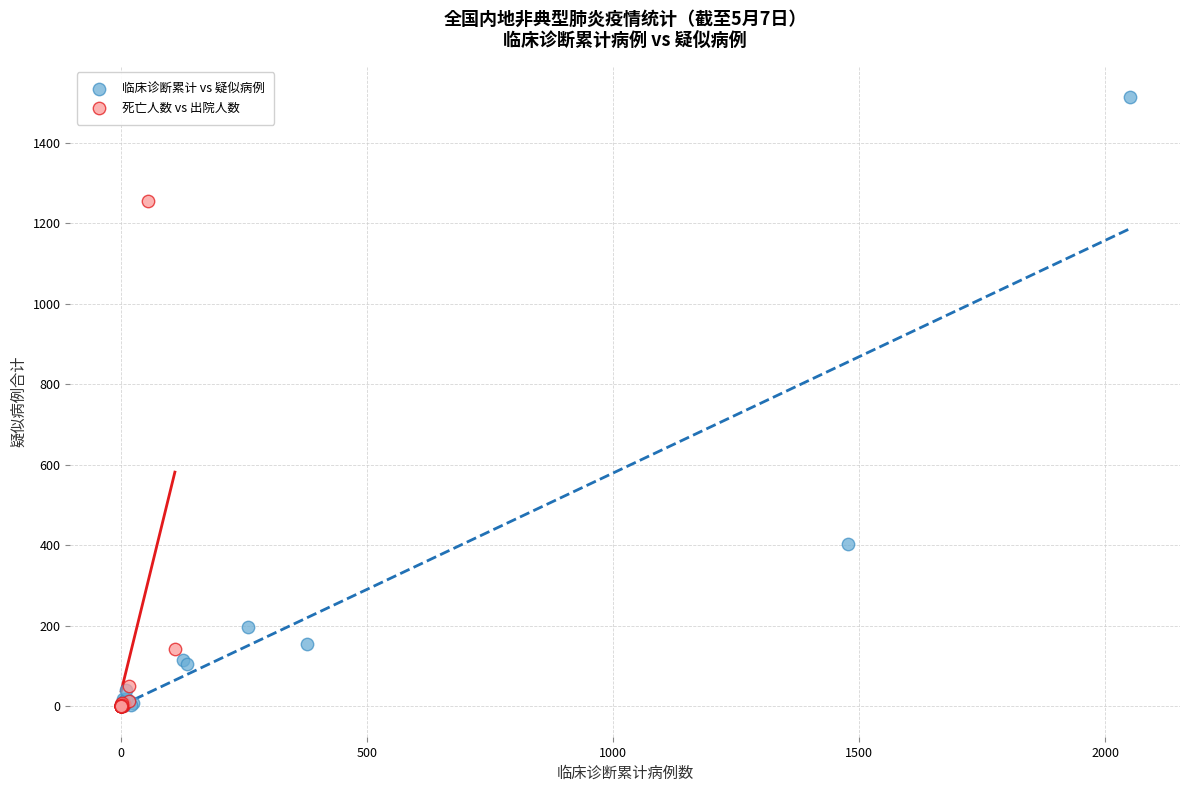

Which series contains the highest Y value?

临床诊断累计 vs 疑似病例